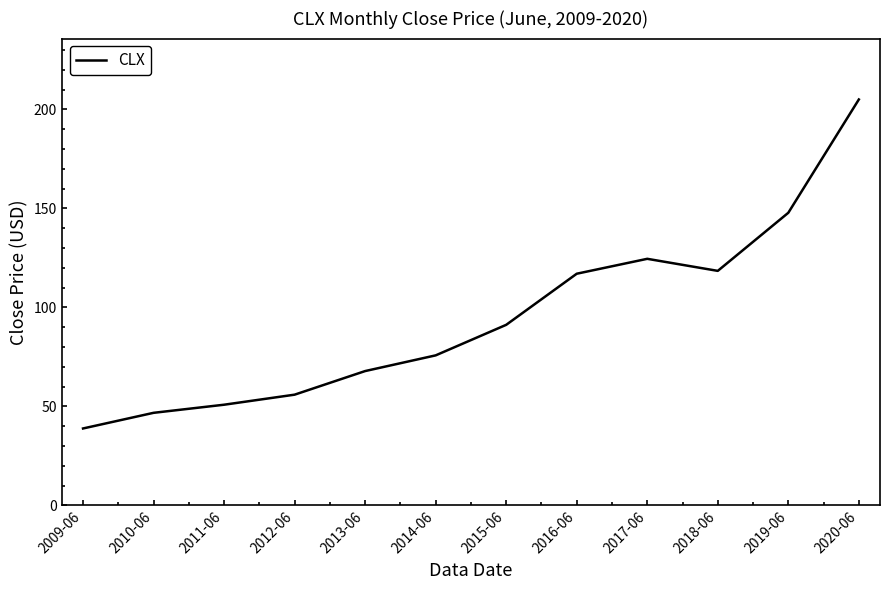

True or false: there are more than 0 points higher than both neighbors.

True